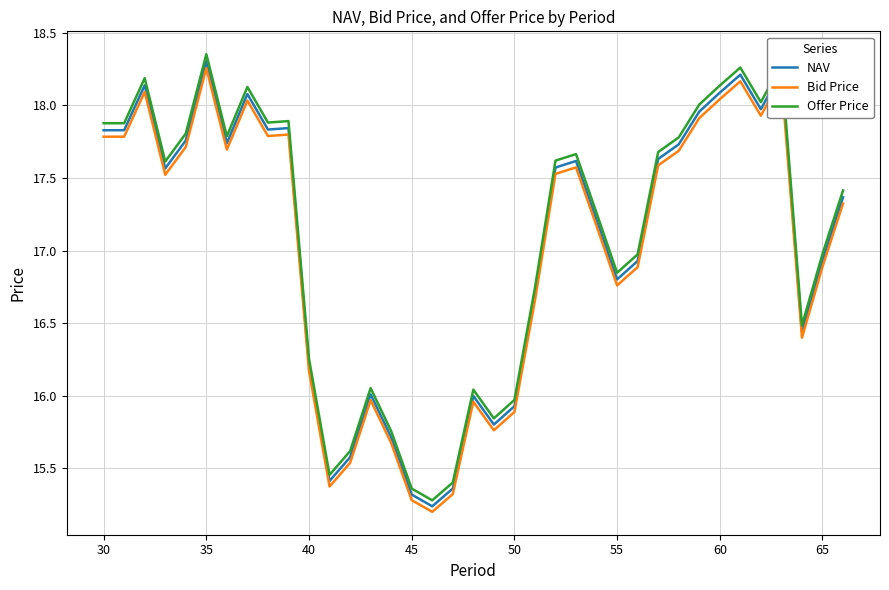

Which series has the largest range (max minus min)?

Offer Price